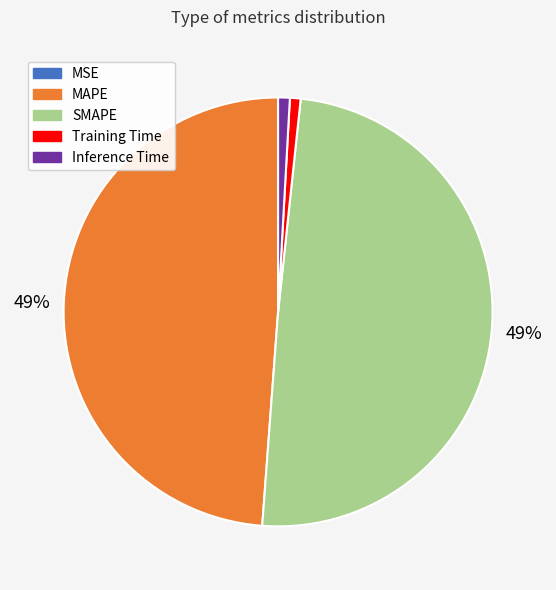

What percentage is the Inference Time slice, to the nearest percent?

1%